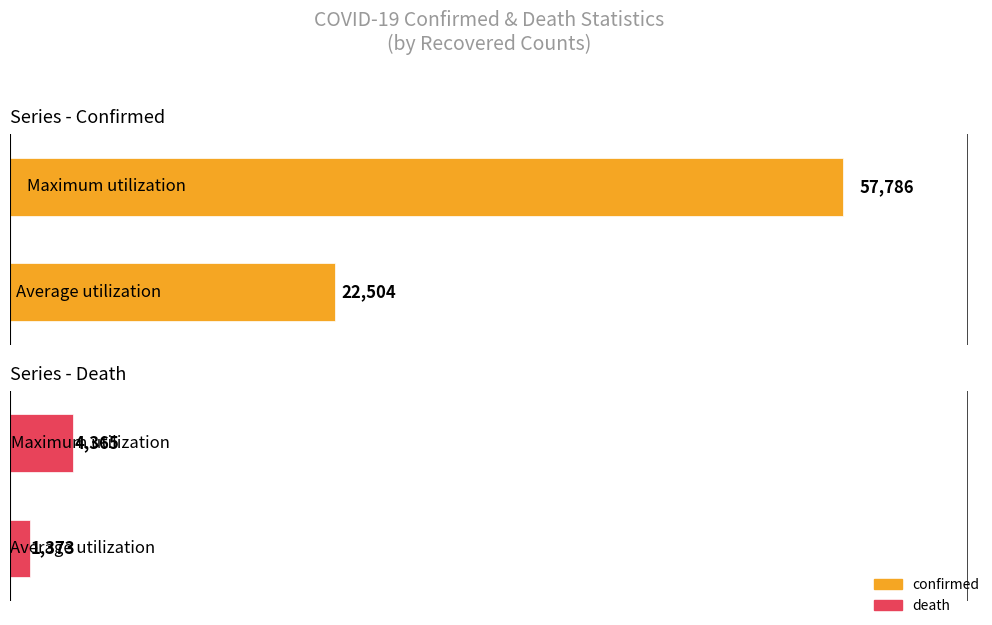

How many bars are there in each group?

2